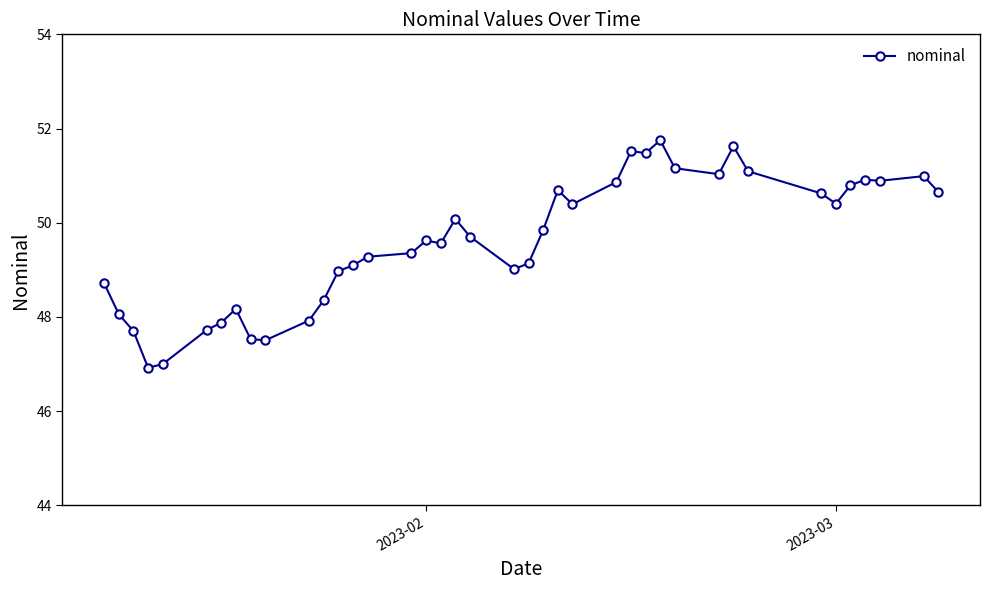

What is the difference between the maximum and minimum values?

4.8